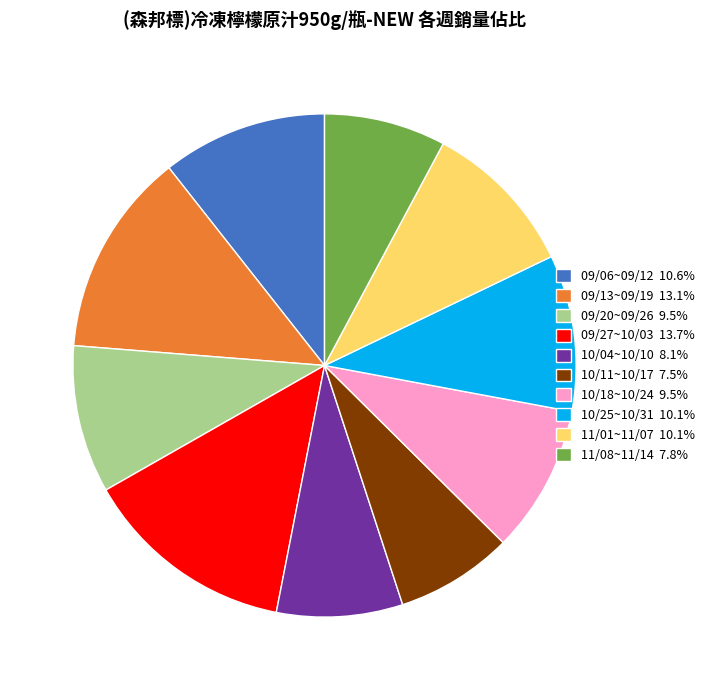

Does any single category account for the majority?

No